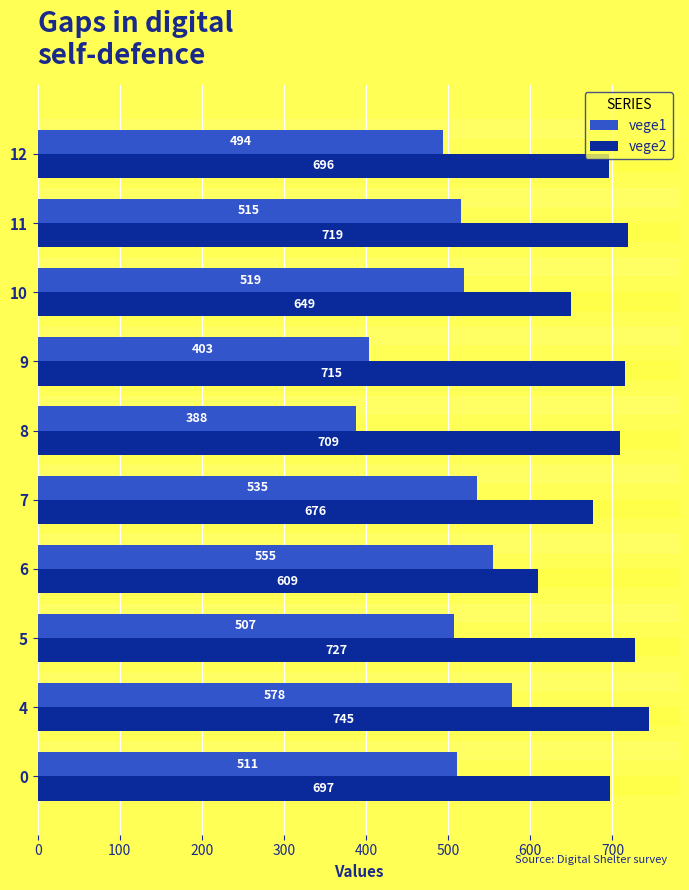

Read the vege2 value at 9.

715